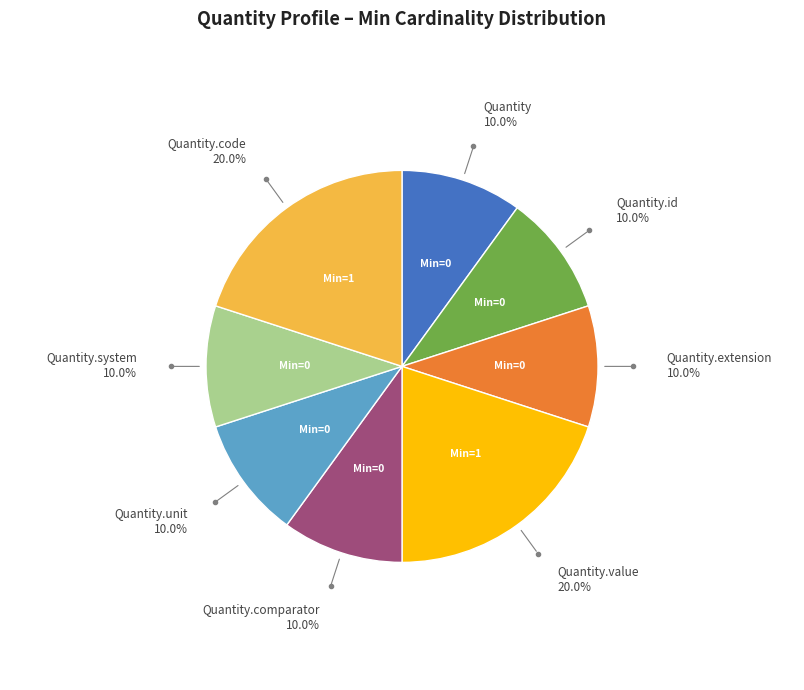

Is there any slice that represents more than half of the pie?

No